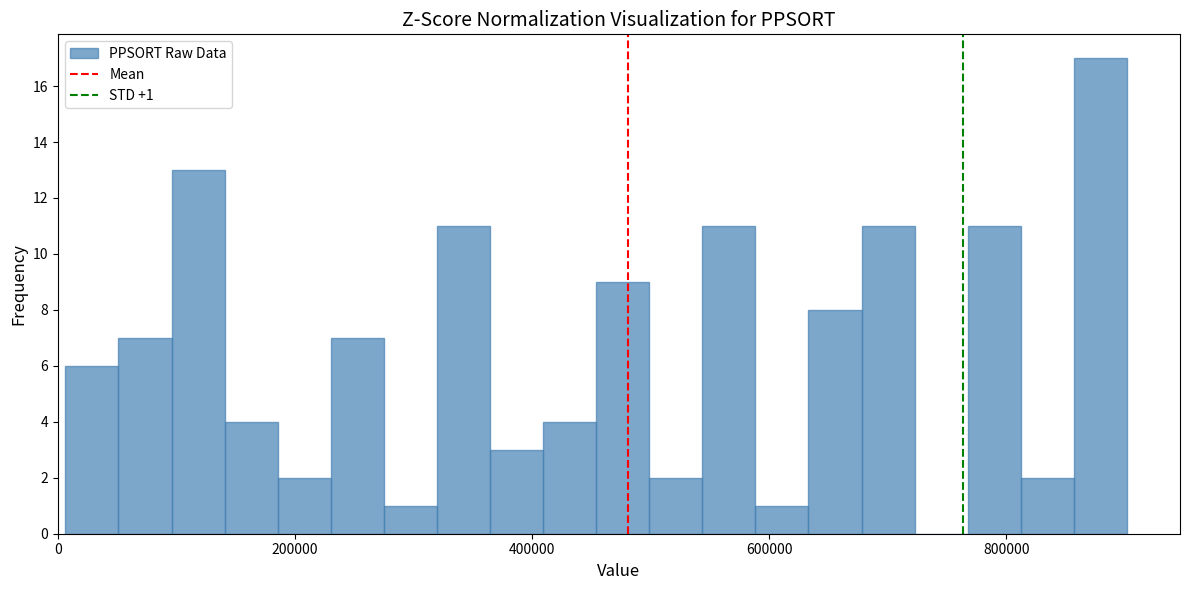

Read against the x-axis, roughly where is the centre of the tallest bar?

880000